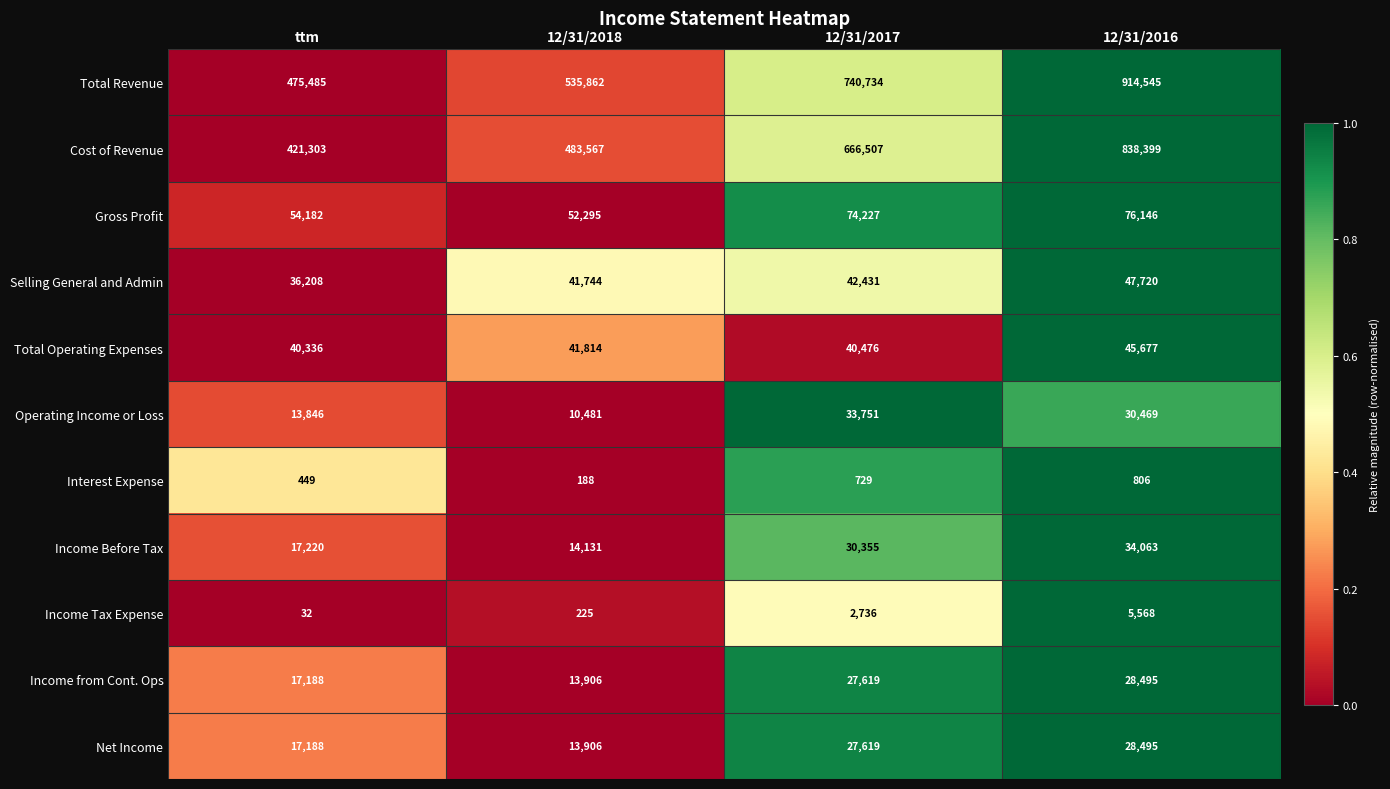

Which series changed the most between 12/31/2017 and 12/31/2016?

Total Revenue